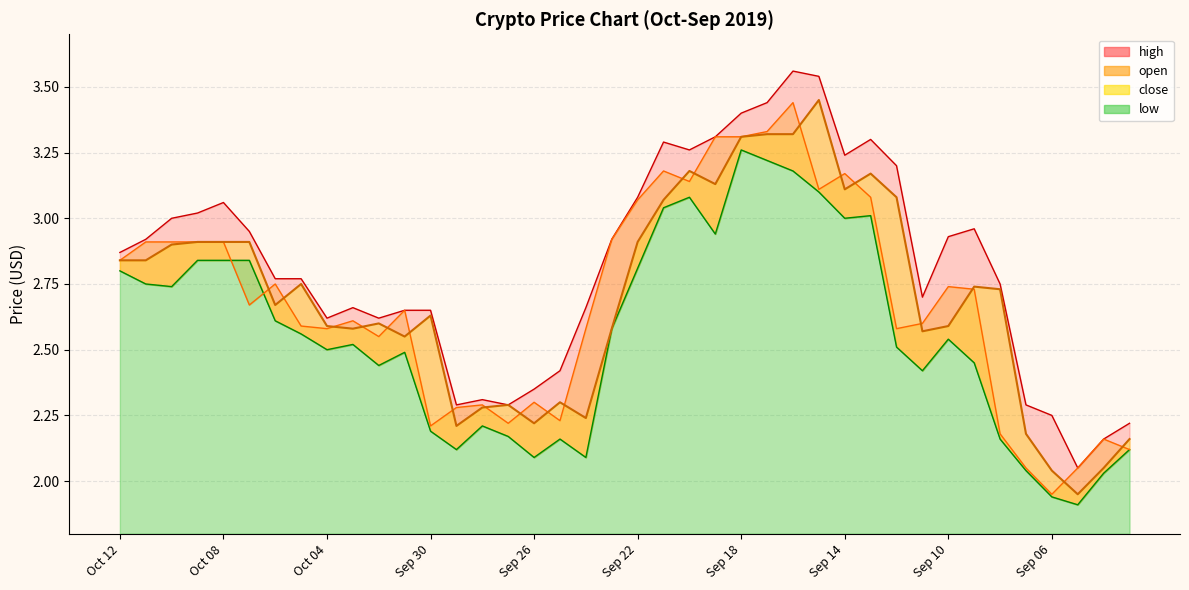

What is the approximate value of low at Sep 21?

3.0